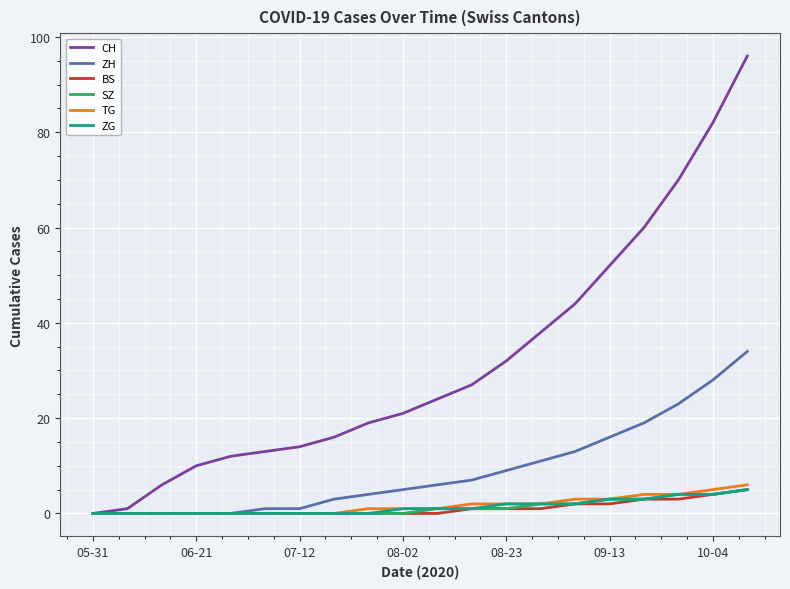

Reading left to right, extract all data points from this chart.

CH: 0	1	6	10	12	13	14	16	19	21	24	27	32	38	44	52	60	70	82	96
ZH: 0	0	0	0	0	1	1	3	4	5	6	7	9	11	13	16	19	23	28	34
BS: 0	0	0	0	0	0	0	0	0	0	0	1	1	1	2	2	3	3	4	5
SZ: 0	0	0	0	0	0	0	0	0	0	1	1	1	2	2	3	3	4	4	5
TG: 0	0	0	0	0	0	0	0	1	1	1	2	2	2	3	3	4	4	5	6
ZG: 0	0	0	0	0	0	0	0	0	1	1	1	2	2	2	3	3	4	4	5